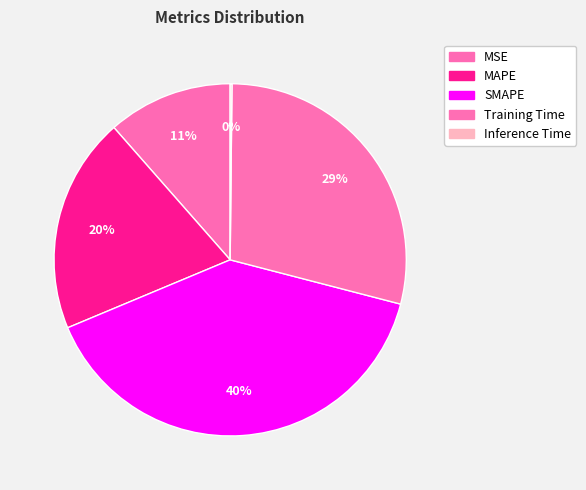

How many slices are in this pie chart?

5